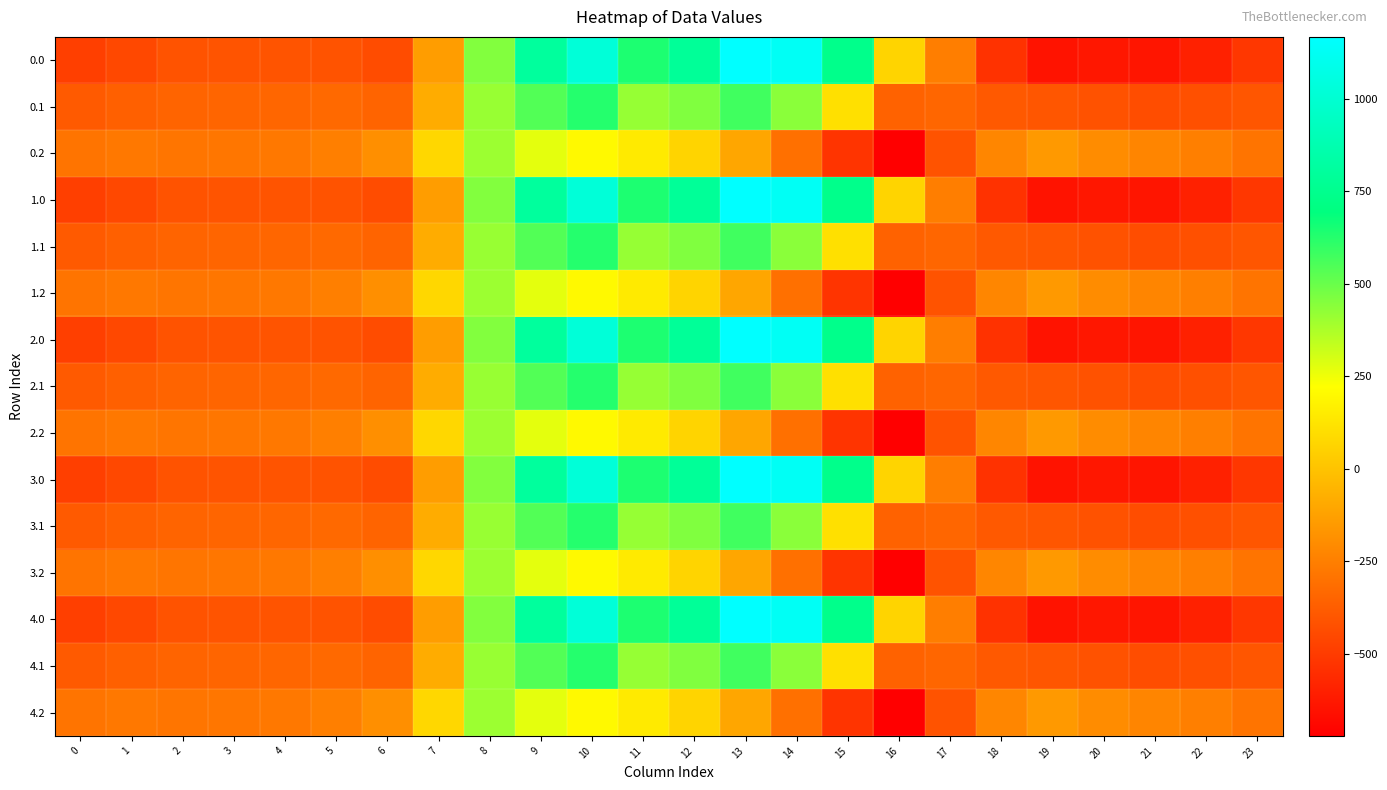

Reading left to right, transcribe all the data shown in this chart.

0.0: 0=-482.0	1=-449.5	2=-410.3	3=-404.4	4=-404.9	5=-410.8	6=-435.0	7=-136.4	8=454.2	9=804.0	10=1023.2	11=640.9	12=784.4	13=1167.2	14=1128.3	15=739.0	16=67.6	17=-250.3	18=-529.6	19=-644.5	20=-629.9	21=-638.4	22=-592.3	23=-511.3
0.1: 0=-384.6	1=-361.1	2=-347.9	3=-342.7	4=-339.6	5=-329.5	6=-345.2	7=-81.6	8=412.6	9=542.1	10=628.1	11=415.4	12=456.1	13=574.0	14=438.6	15=111.1	16=-353.7	17=-340.1	18=-388.5	19=-399.7	20=-414.5	21=-432.4	22=-419.9	23=-399.4
0.2: 0=-287.1	1=-272.7	2=-285.5	3=-281.0	4=-274.4	5=-248.1	6=-187.1	7=77.9	8=407.2	9=271.1	10=202.5	11=149.1	12=65.2	13=-104.4	14=-301.9	15=-522.2	16=-721.2	17=-409.5	18=-223.1	19=-151.1	20=-199.2	21=-226.4	22=-247.4	23=-287.5
1.0: 0=-482.0	1=-449.5	2=-410.3	3=-404.4	4=-404.9	5=-410.8	6=-435.0	7=-136.4	8=454.2	9=804.0	10=1023.2	11=640.9	12=784.4	13=1167.2	14=1128.3	15=739.0	16=67.6	17=-250.3	18=-529.6	19=-644.5	20=-629.9	21=-638.4	22=-592.3	23=-511.3
1.1: 0=-384.6	1=-361.1	2=-347.9	3=-342.7	4=-339.6	5=-329.5	6=-345.2	7=-81.6	8=412.6	9=542.1	10=628.1	11=415.4	12=456.1	13=574.0	14=438.6	15=111.1	16=-353.7	17=-340.1	18=-388.5	19=-399.7	20=-414.5	21=-432.4	22=-419.9	23=-399.4
1.2: 0=-287.1	1=-272.7	2=-285.5	3=-281.0	4=-274.4	5=-248.1	6=-187.1	7=77.9	8=407.2	9=271.1	10=202.5	11=149.1	12=65.2	13=-104.4	14=-301.9	15=-522.2	16=-721.2	17=-409.5	18=-223.1	19=-151.1	20=-199.2	21=-226.4	22=-247.4	23=-287.5
2.0: 0=-482.0	1=-449.5	2=-410.3	3=-404.4	4=-404.9	5=-410.8	6=-435.0	7=-136.4	8=454.2	9=804.0	10=1023.2	11=640.9	12=784.4	13=1167.2	14=1128.3	15=739.0	16=67.6	17=-250.3	18=-529.6	19=-644.5	20=-629.9	21=-638.4	22=-592.3	23=-511.3
2.1: 0=-384.6	1=-361.1	2=-347.9	3=-342.7	4=-339.6	5=-329.5	6=-345.2	7=-81.6	8=412.6	9=542.1	10=628.1	11=415.4	12=456.1	13=574.0	14=438.6	15=111.1	16=-353.7	17=-340.1	18=-388.5	19=-399.7	20=-414.5	21=-432.4	22=-419.9	23=-399.4
2.2: 0=-287.1	1=-272.7	2=-285.5	3=-281.0	4=-274.4	5=-248.1	6=-187.1	7=77.9	8=407.2	9=271.1	10=202.5	11=149.1	12=65.2	13=-104.4	14=-301.9	15=-522.2	16=-721.2	17=-409.5	18=-223.1	19=-151.1	20=-199.2	21=-226.4	22=-247.4	23=-287.5
3.0: 0=-482.0	1=-449.5	2=-410.3	3=-404.4	4=-404.9	5=-410.8	6=-435.0	7=-136.4	8=454.2	9=804.0	10=1023.2	11=640.9	12=784.4	13=1167.2	14=1128.3	15=739.0	16=67.6	17=-250.3	18=-529.6	19=-644.5	20=-629.9	21=-638.4	22=-592.3	23=-511.3
3.1: 0=-384.6	1=-361.1	2=-347.9	3=-342.7	4=-339.6	5=-329.5	6=-345.2	7=-81.6	8=412.6	9=542.1	10=628.1	11=415.4	12=456.1	13=574.0	14=438.6	15=111.1	16=-353.7	17=-340.1	18=-388.5	19=-399.7	20=-414.5	21=-432.4	22=-419.9	23=-399.4
3.2: 0=-287.1	1=-272.7	2=-285.5	3=-281.0	4=-274.4	5=-248.1	6=-187.1	7=77.9	8=407.2	9=271.1	10=202.5	11=149.1	12=65.2	13=-104.4	14=-301.9	15=-522.2	16=-721.2	17=-409.5	18=-223.1	19=-151.1	20=-199.2	21=-226.4	22=-247.4	23=-287.5
4.0: 0=-482.0	1=-449.5	2=-410.3	3=-404.4	4=-404.9	5=-410.8	6=-435.0	7=-136.4	8=454.2	9=804.0	10=1023.2	11=640.9	12=784.4	13=1167.2	14=1128.3	15=739.0	16=67.6	17=-250.3	18=-529.6	19=-644.5	20=-629.9	21=-638.4	22=-592.3	23=-511.3
4.1: 0=-384.6	1=-361.1	2=-347.9	3=-342.7	4=-339.6	5=-329.5	6=-345.2	7=-81.6	8=412.6	9=542.1	10=628.1	11=415.4	12=456.1	13=574.0	14=438.6	15=111.1	16=-353.7	17=-340.1	18=-388.5	19=-399.7	20=-414.5	21=-432.4	22=-419.9	23=-399.4
4.2: 0=-287.1	1=-272.7	2=-285.5	3=-281.0	4=-274.4	5=-248.1	6=-187.1	7=77.9	8=407.2	9=271.1	10=202.5	11=149.1	12=65.2	13=-104.4	14=-301.9	15=-522.2	16=-721.2	17=-409.5	18=-223.1	19=-151.1	20=-199.2	21=-226.4	22=-247.4	23=-287.5